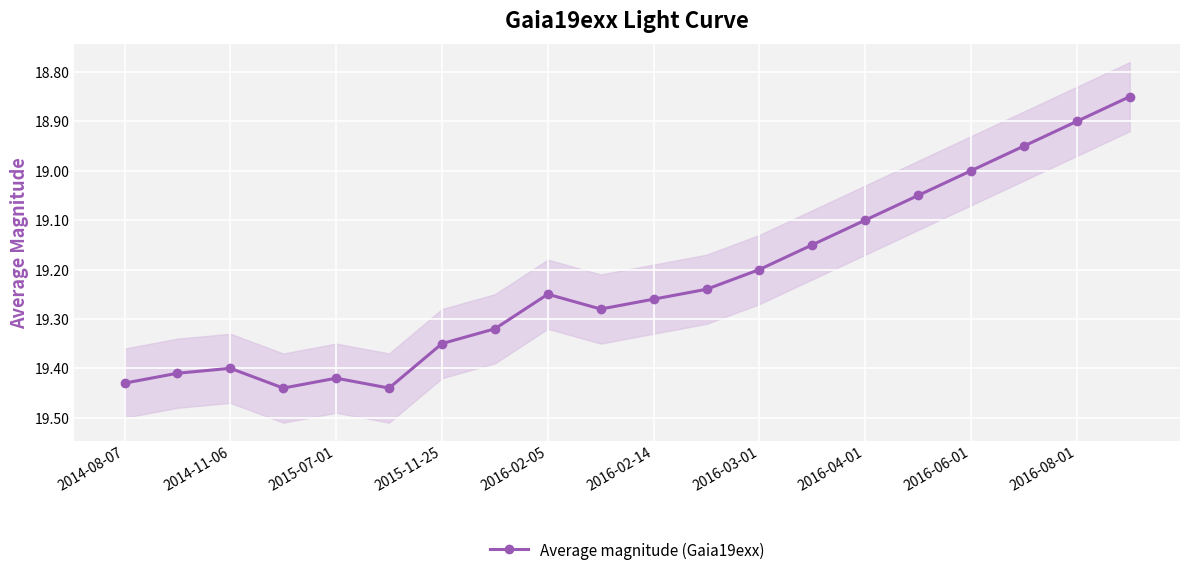

True or false: Average magnitude (Gaia19exx) has more than 0 points higher than both neighbors.

True